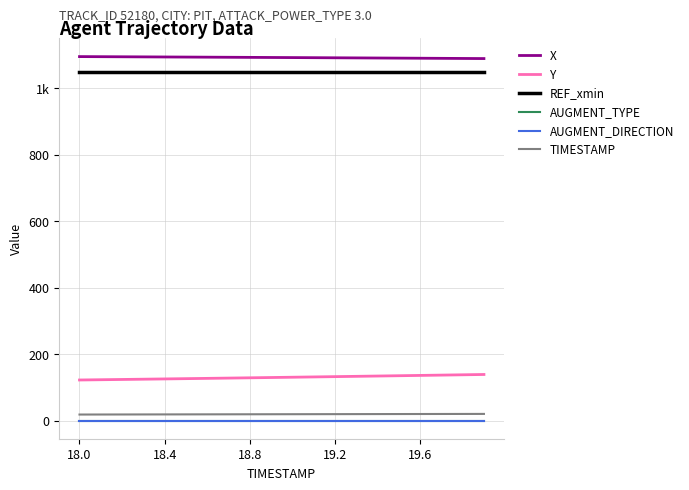

True or false: TIMESTAMP and X cross at least once.

False